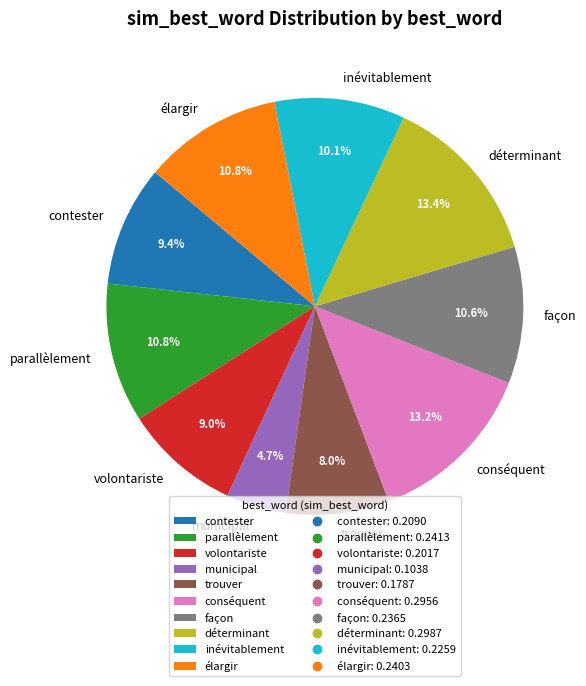

Is it true that élargir is 25% of the pie?

False